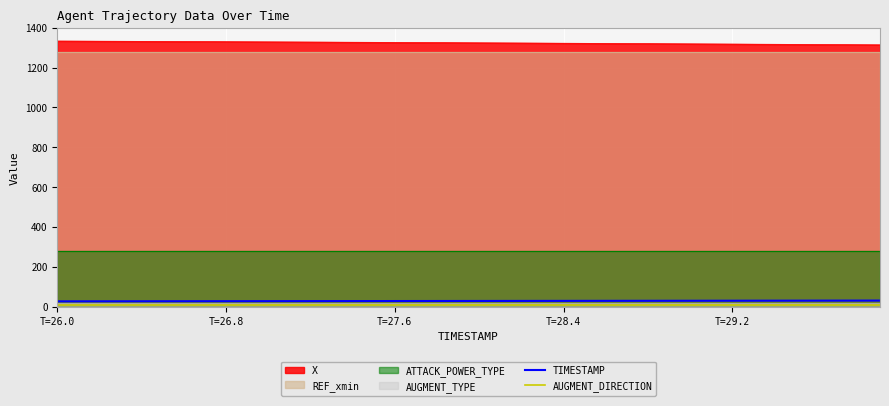

True or false: X and TIMESTAMP cross at least once.

False